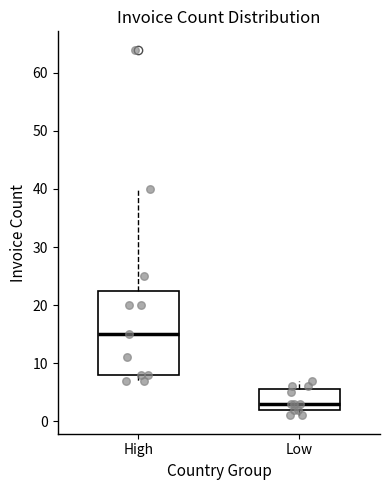

Reading left to right, transcribe this box plot: for each box, give where its median line is, the range the box spans, and where its two whiskers end, as read against the y-axis. The values are not printed on the chart, so give them approximately, as read against the axis.

High: median 15, box 8 to 23, whiskers 7 to 40
Low: median 3, box 2 to 6, whiskers 1 to 7